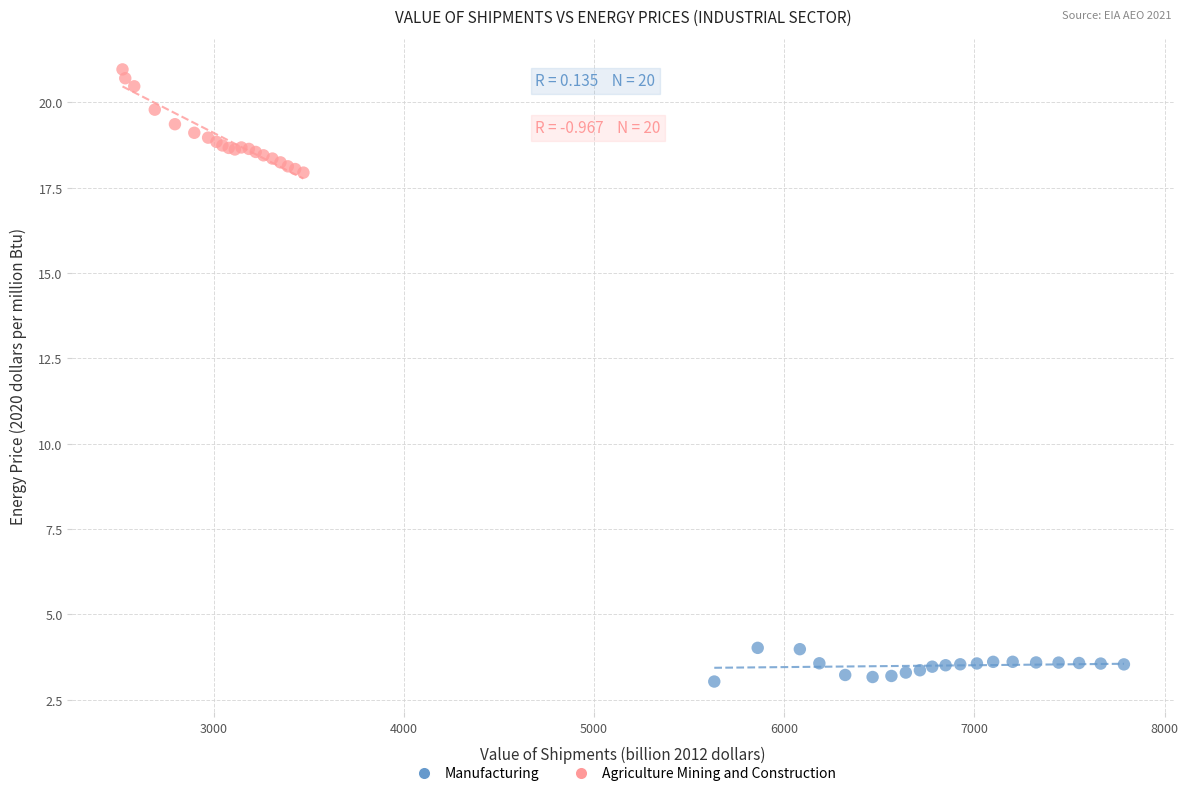

Which series contains the highest Y value?

Agriculture Mining and Construction